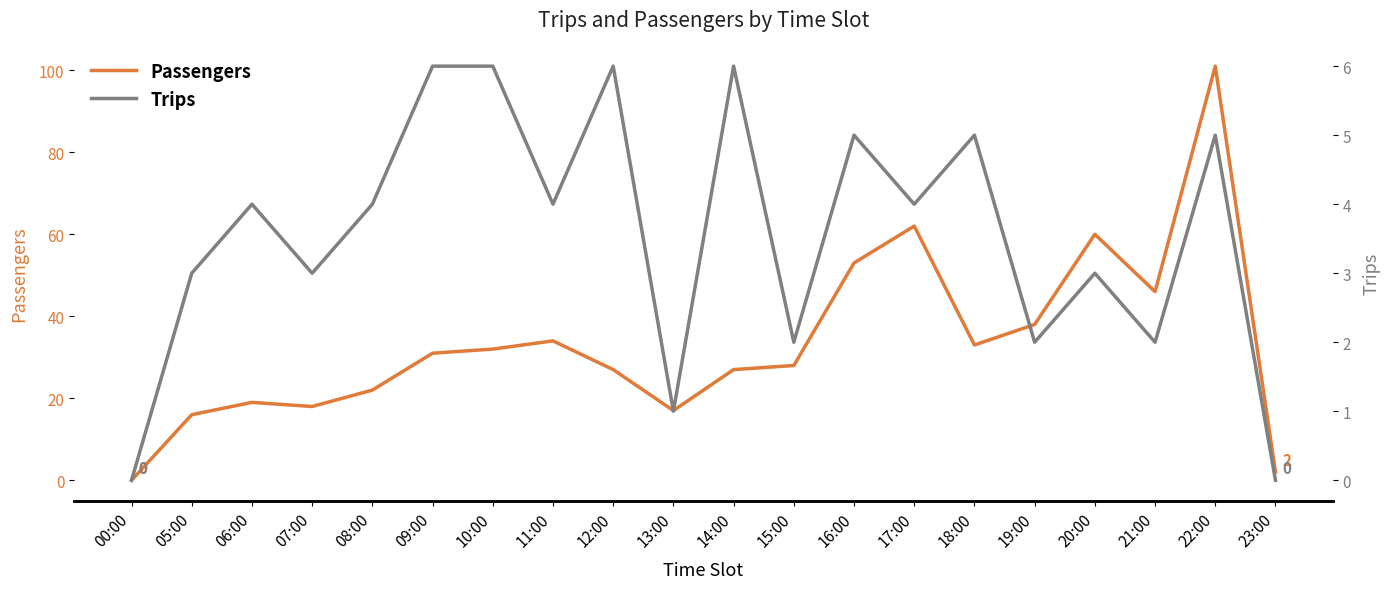

What is the label of the 6th point from the left?

09:00